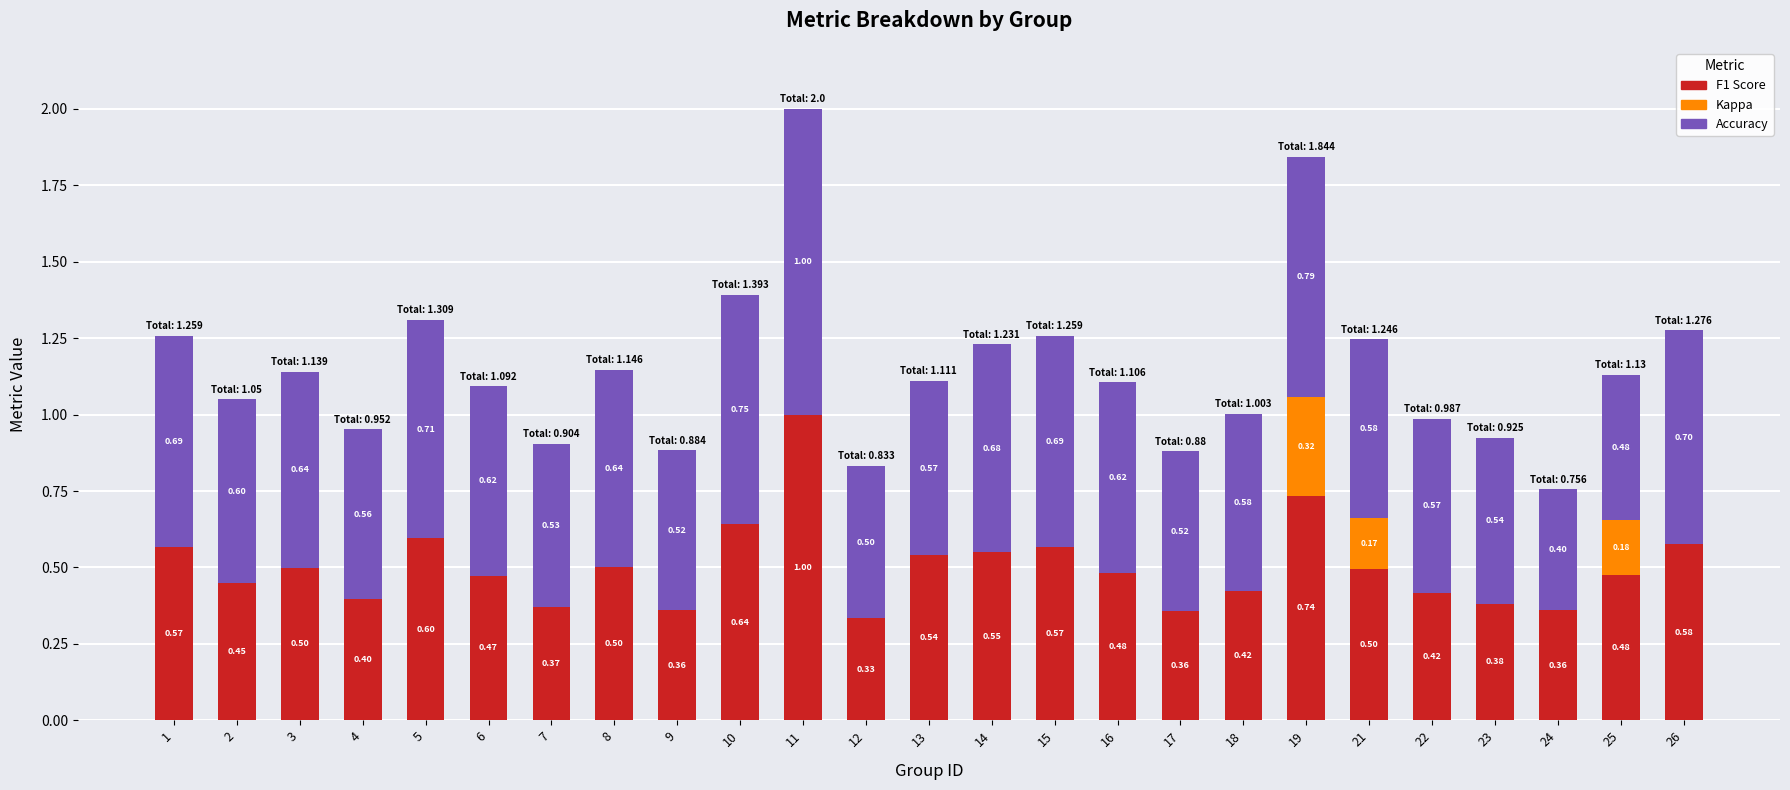

What is the total value across all series at 16?

1.1